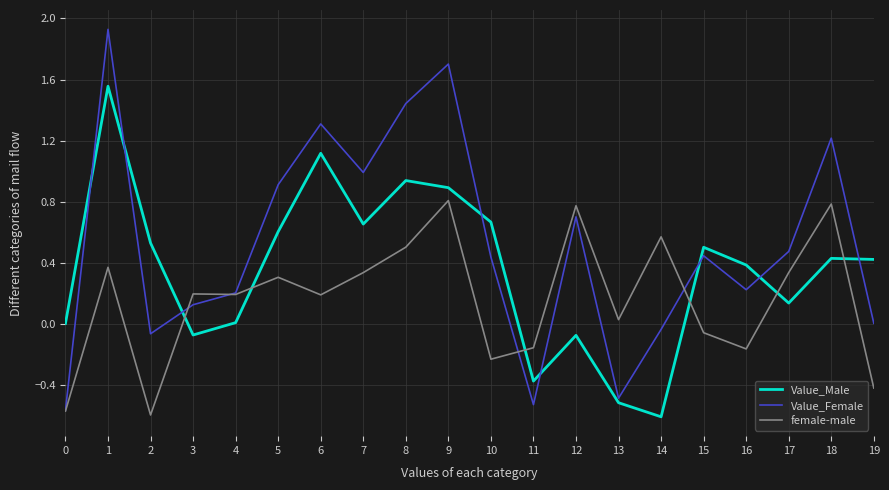

What are all the series names shown in the legend?

Value_Male, Value_Female, female-male